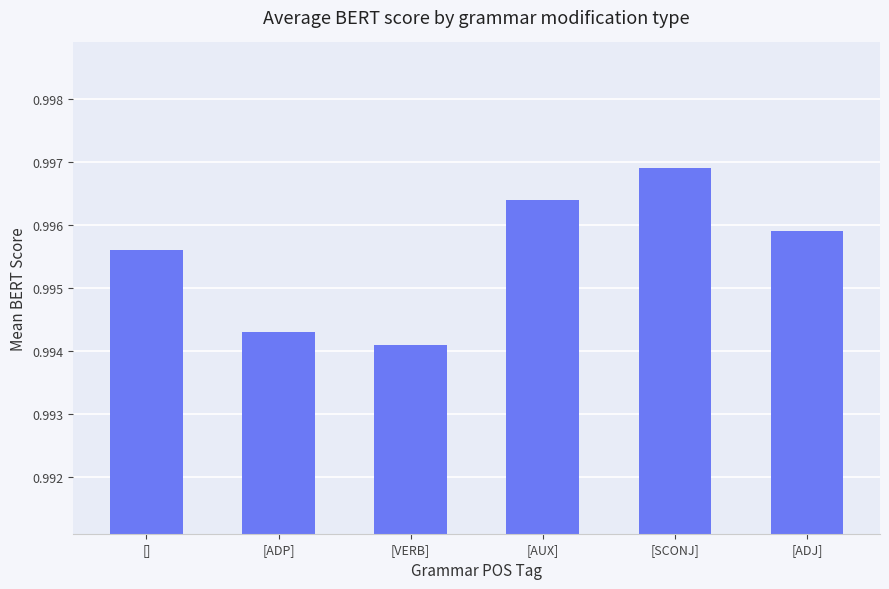

What is the sum of all values?

6.0